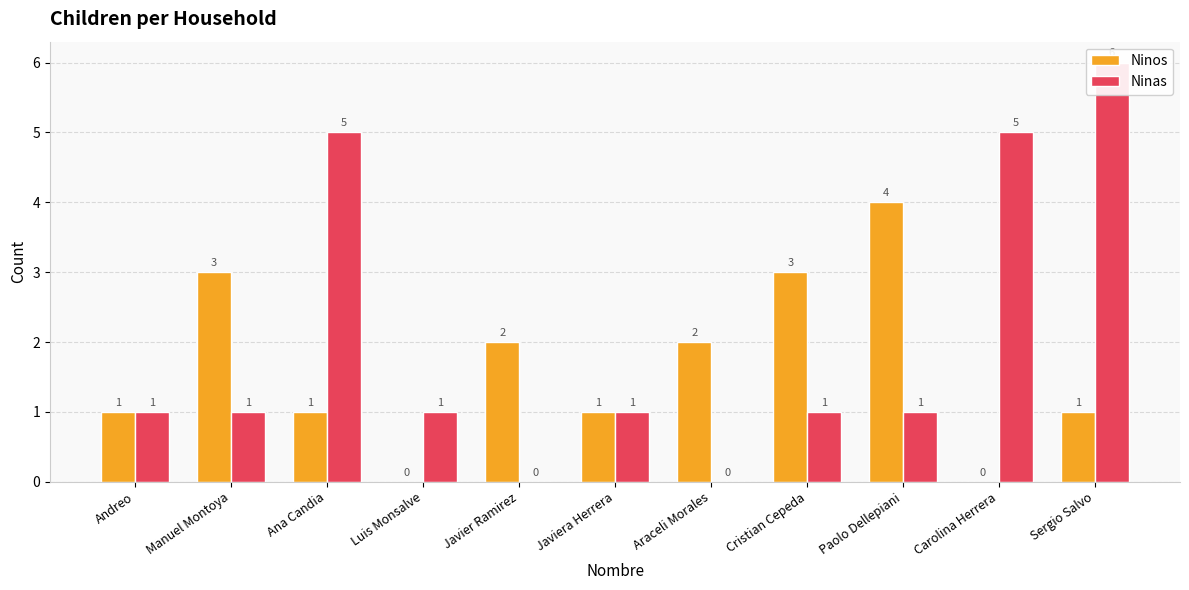

What is the highest value of the Ninas series?

6